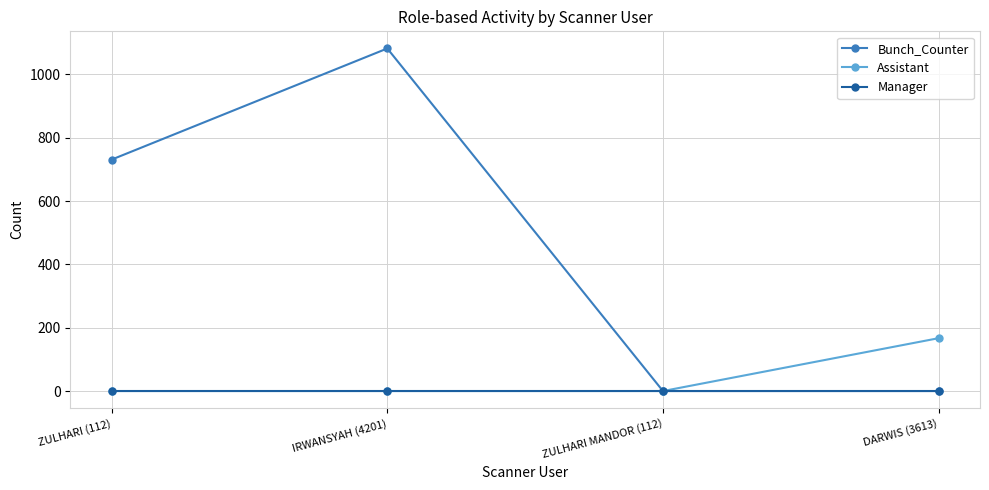

What is the total value across all series at ZULHARI (112)?

731